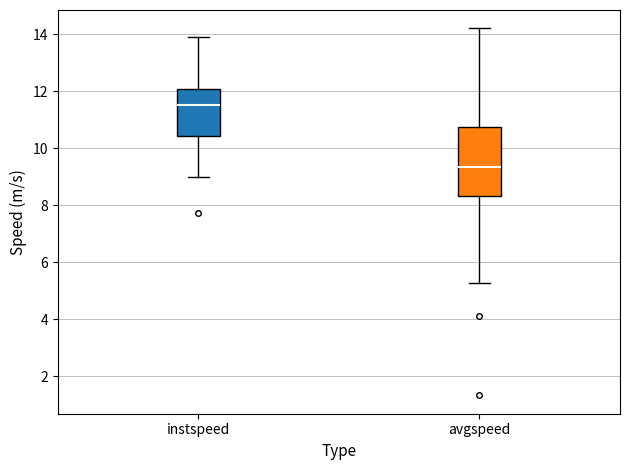

Which box's median line is the lowest?

avgspeed